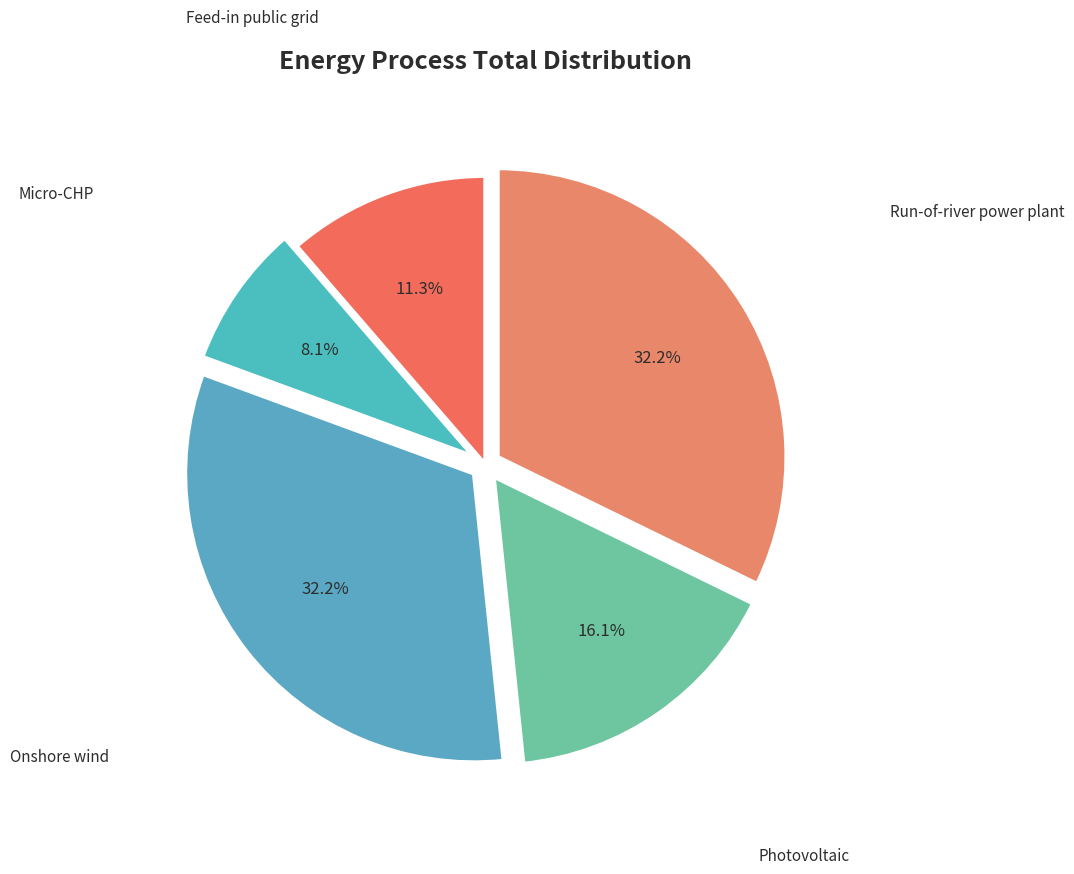

How many slices are in this pie chart?

5